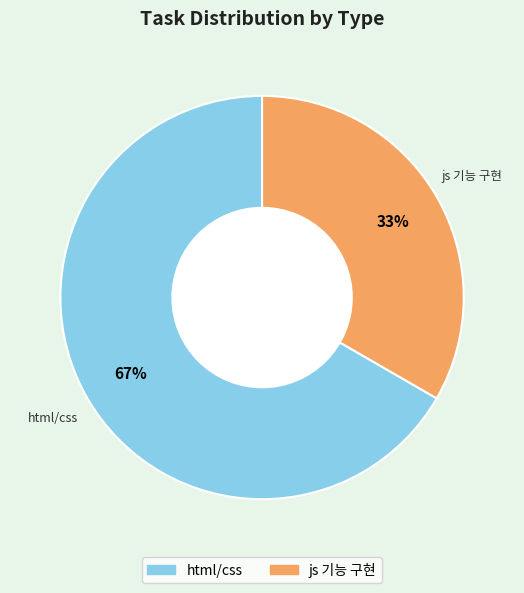

Which slice is the largest?

html/css